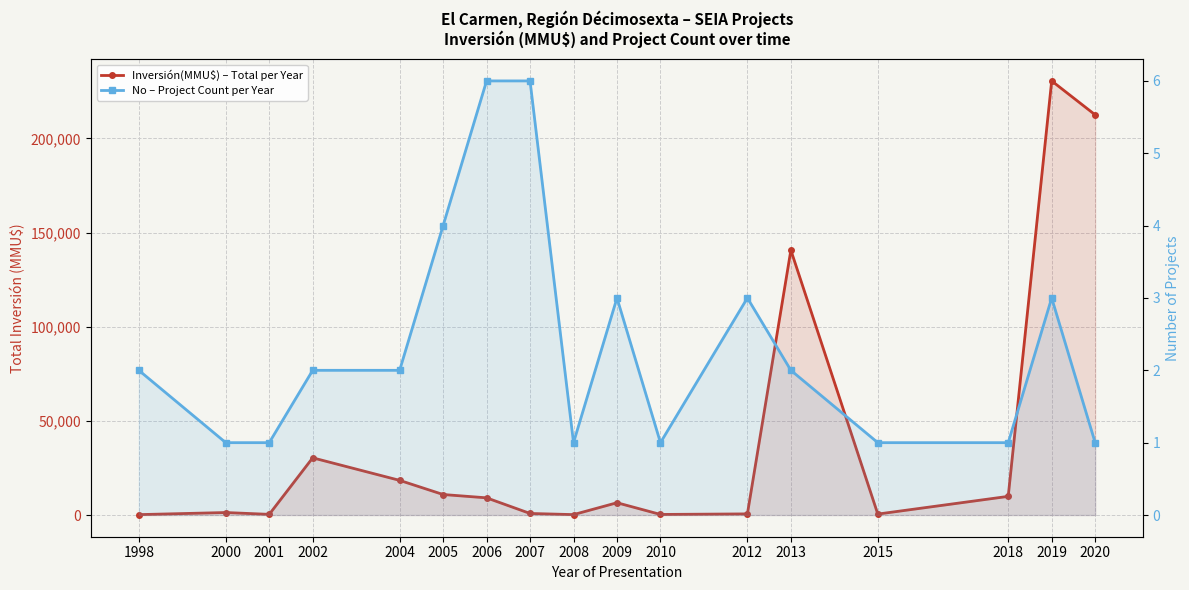

The value of No – Project Count per Year at 2013 is 3. True or false?

False